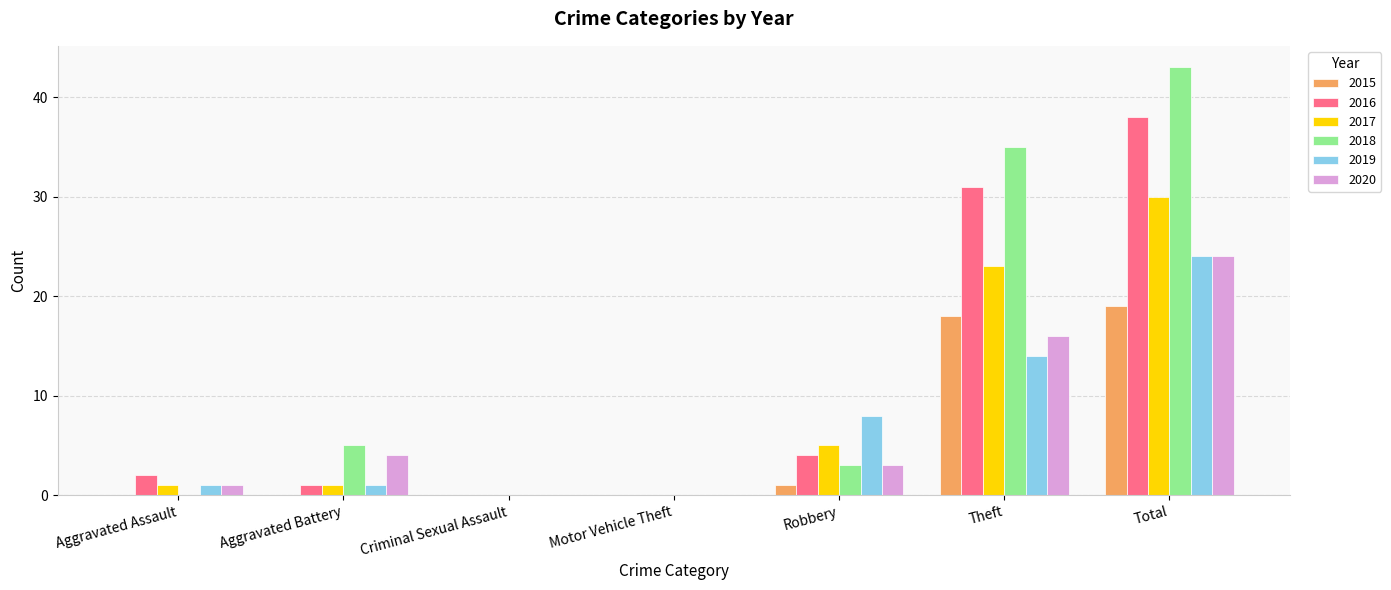

Is the value of 2015 at Aggravated Battery greater than the value of 2016 at Aggravated Assault?

No